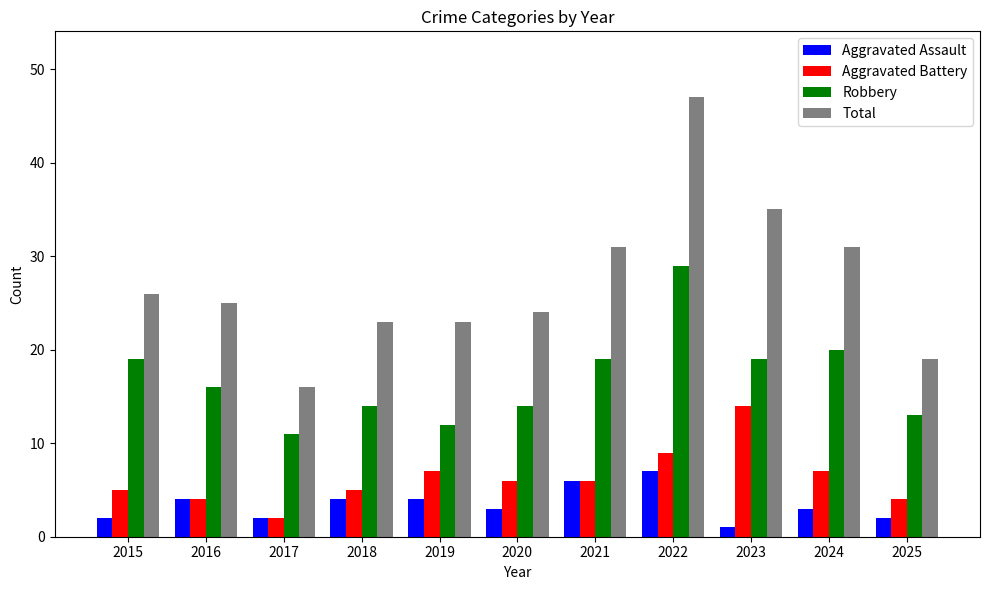

How many bars are there in total?

44